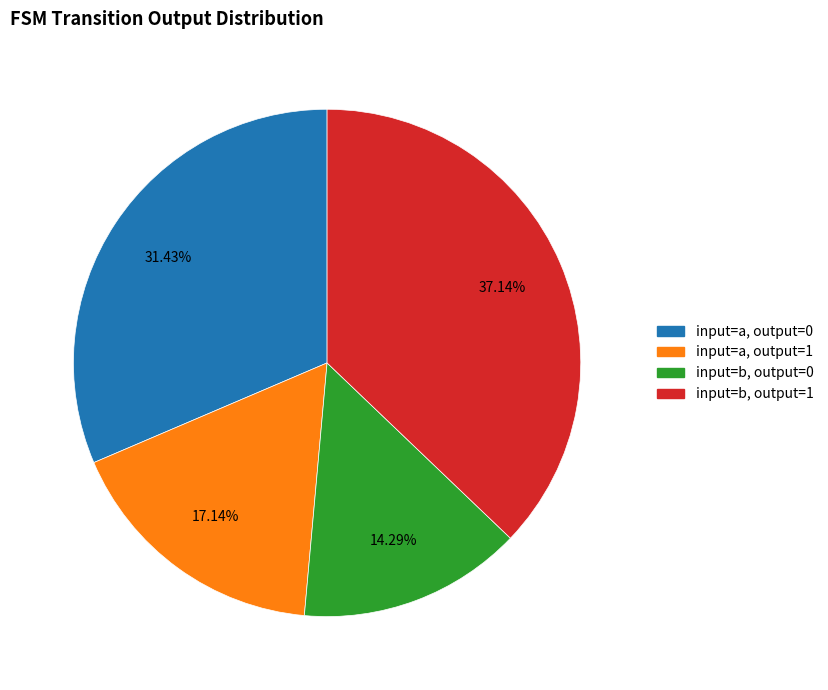

Does any single category account for the majority?

No